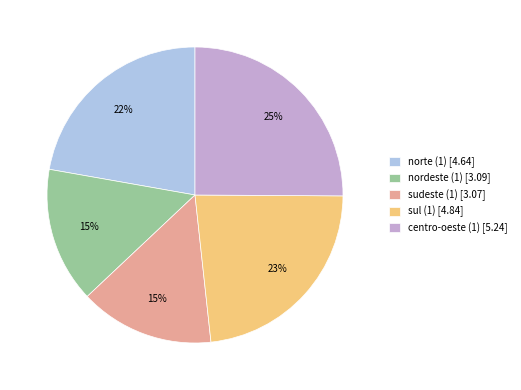

Do nordeste (1) and norte (1) together represent more than half of the pie?

No